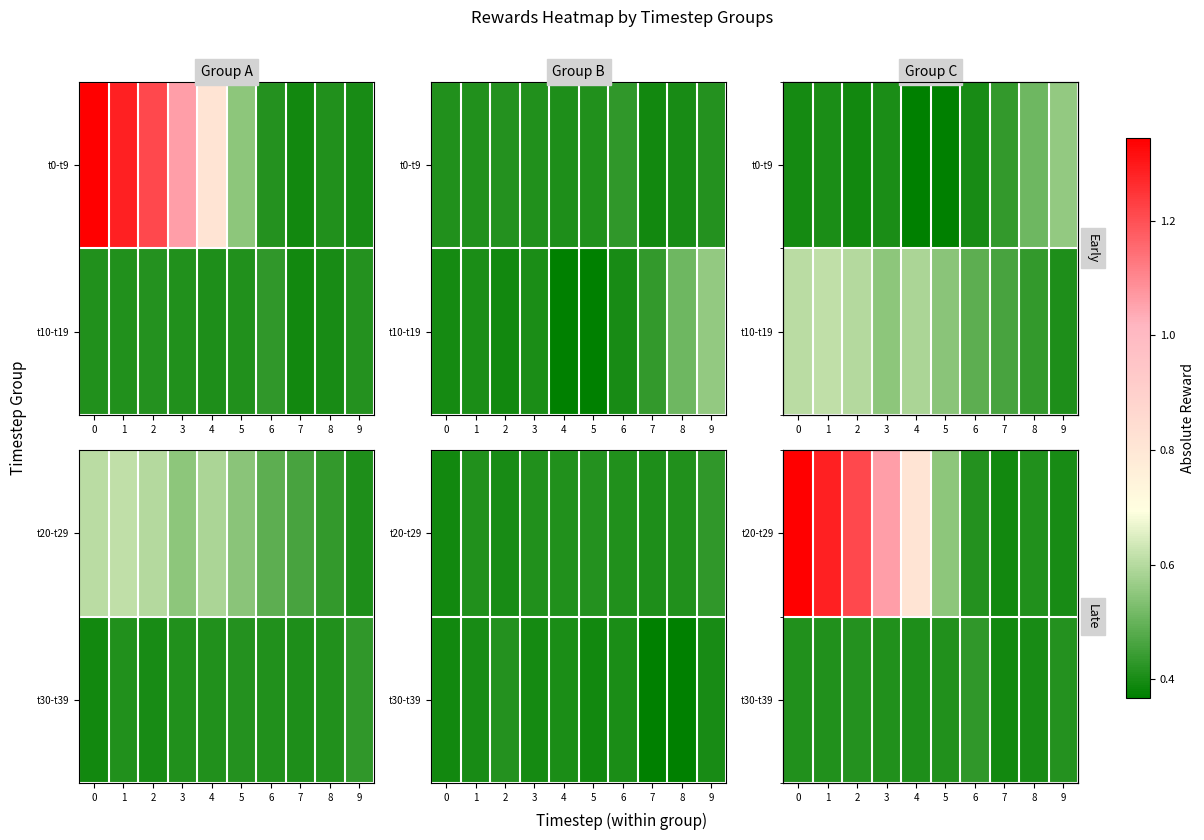

True or false: t20-t29 has a value of 0.4 at 0.

False